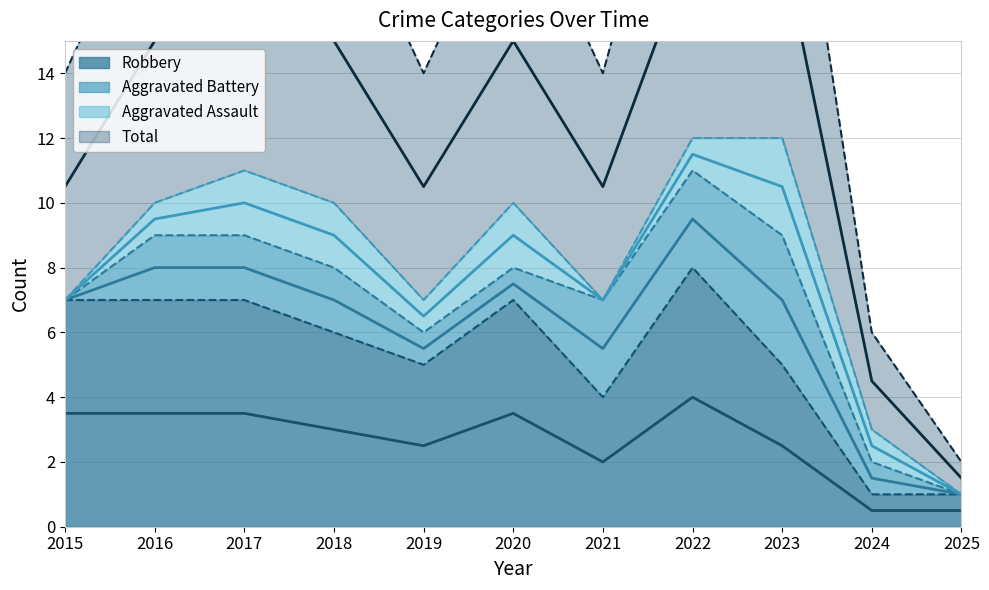

True or false: Robbery and Total intersect in this chart.

False